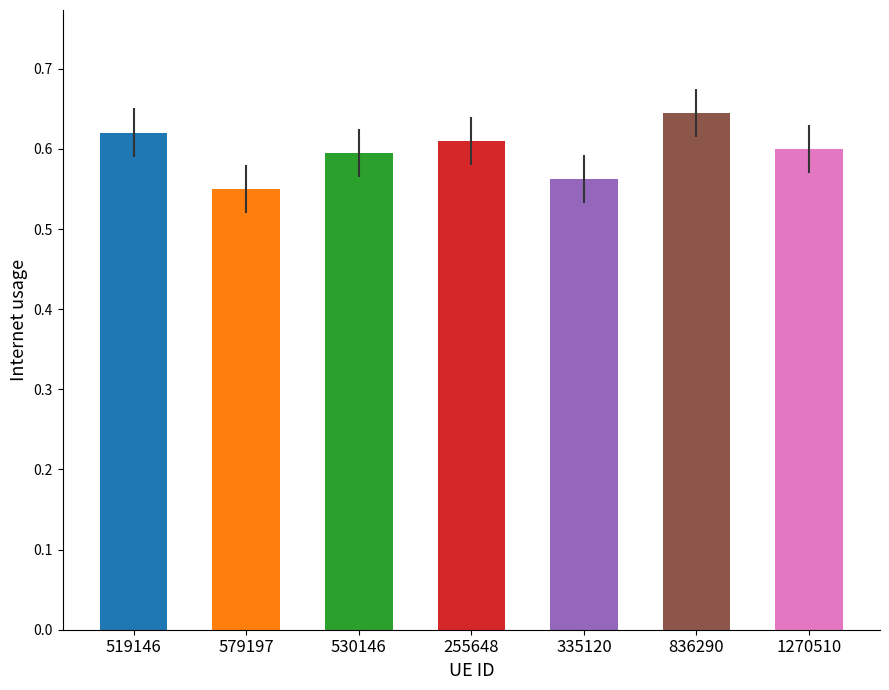

What is the label of the 4th bar from the left?

255648